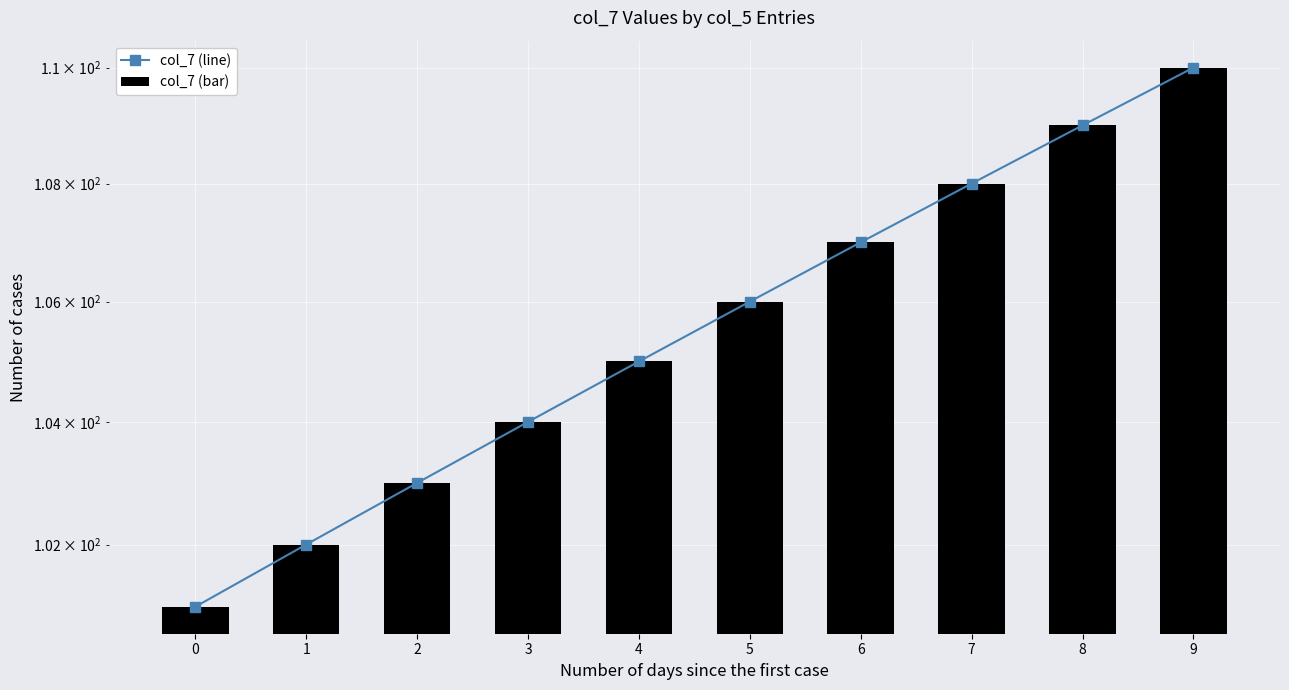

Which has a higher value, 3 or 0?

3